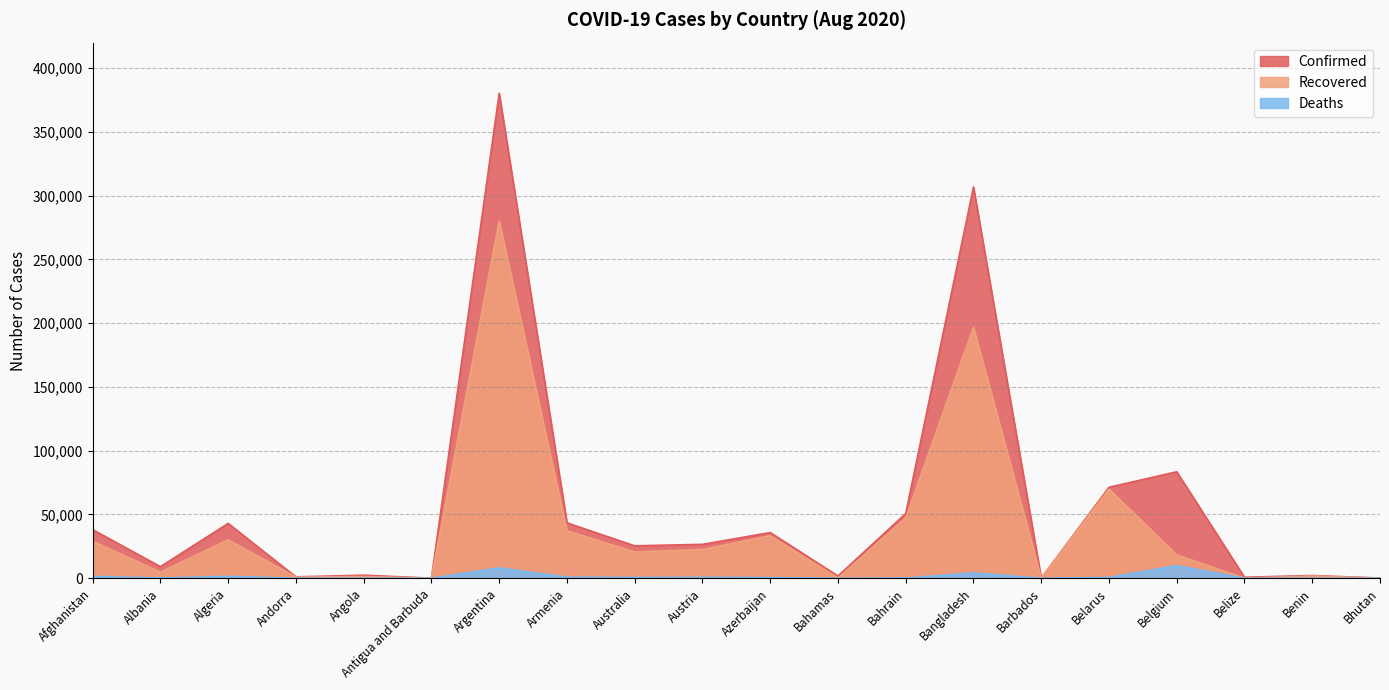

At how many categories does at least one series exceed 349497?

1